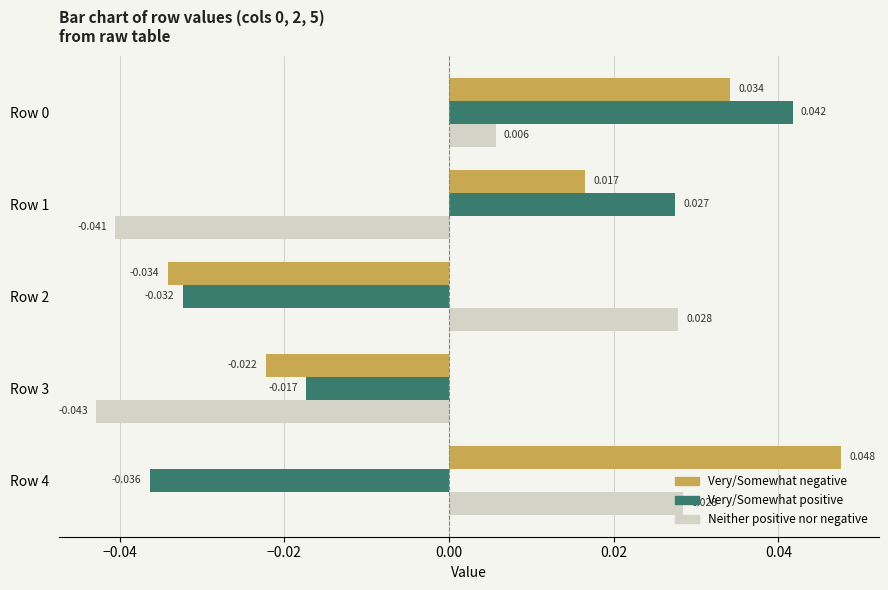

Rank the series at Row 1 from lowest to highest value.

Neither positive nor negative, Very/Somewhat negative, Very/Somewhat positive